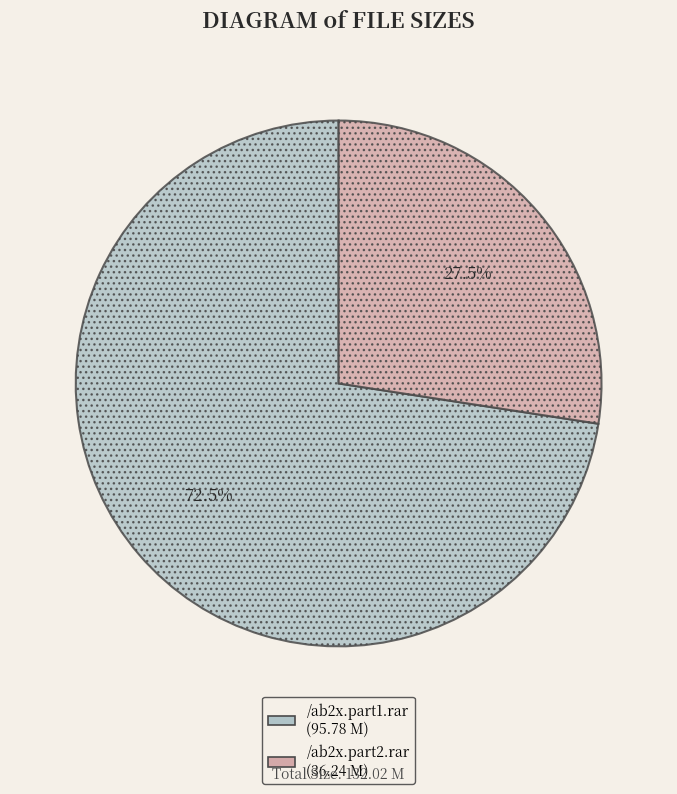

Do /ab2x.part2.rar and /ab2x.part1.rar together represent more than half of the pie?

Yes